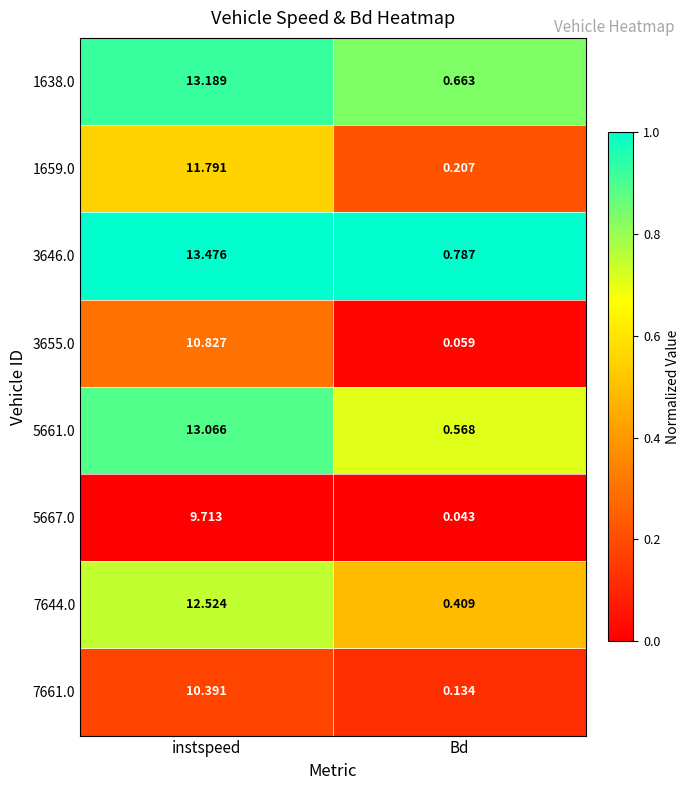

At which category is the sum across all series the highest?

instspeed